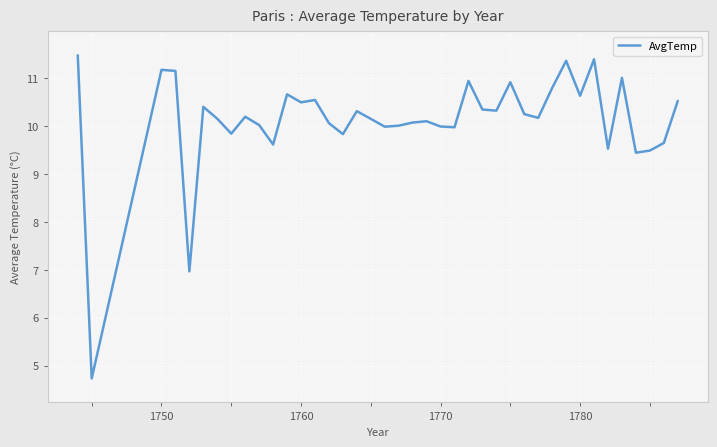

What is the maximum value shown in the chart?

11.5